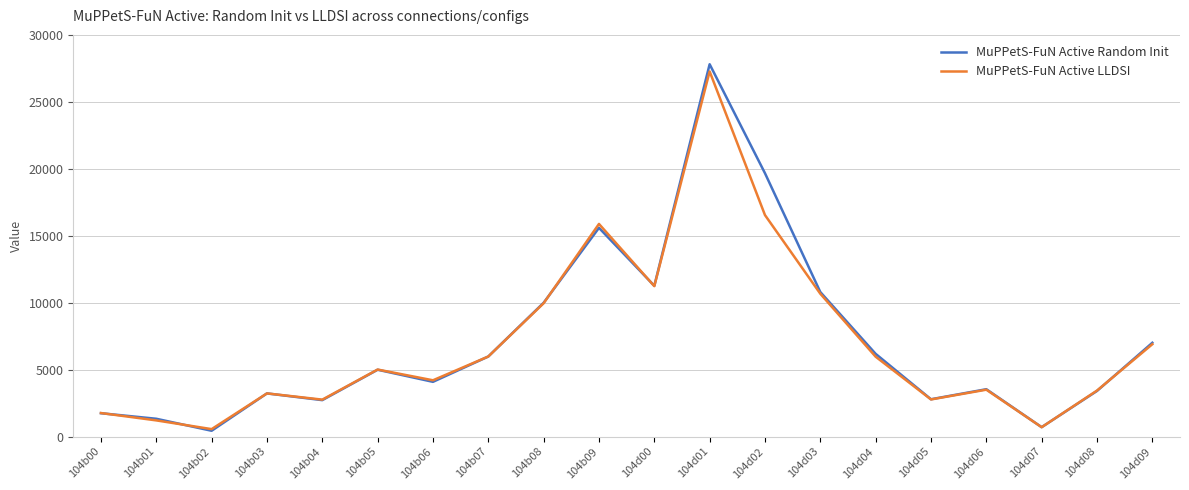

Which series has the largest range (max minus min)?

MuPPetS-FuN Active Random Init